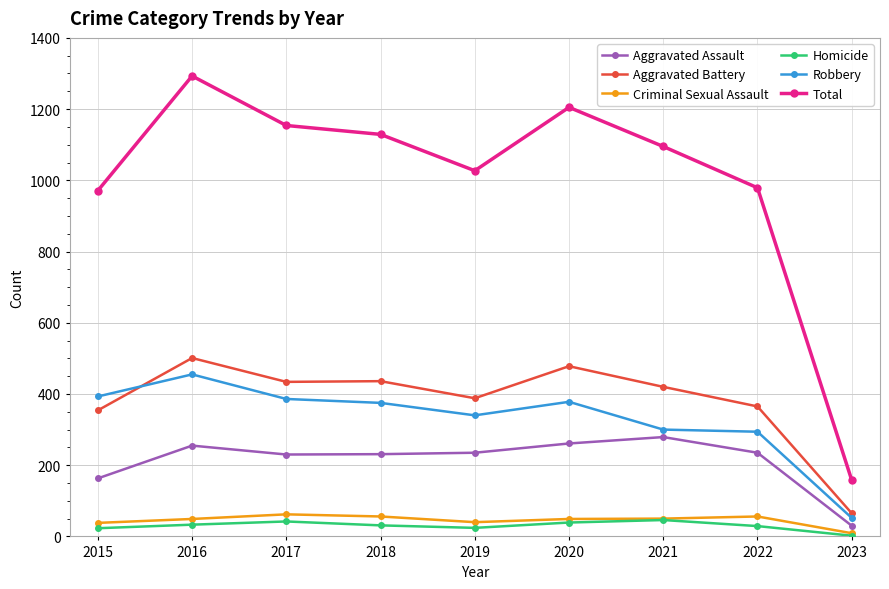

What is the value of the Criminal Sexual Assault point at the 7th from the left?

50